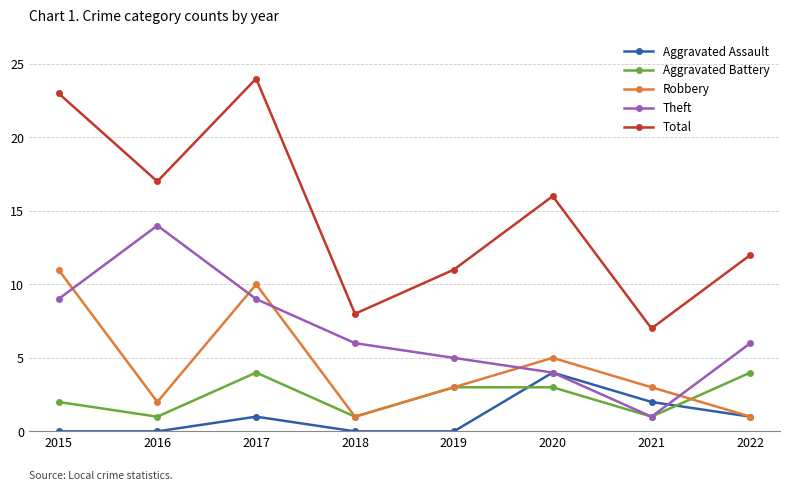

Reading left to right, extract all data points from this chart.

Aggravated Assault: 0	0	1	0	0	4	2	1
Aggravated Battery: 2	1	4	1	3	3	1	4
Robbery: 11	2	10	1	3	5	3	1
Theft: 9	14	9	6	5	4	1	6
Total: 23	17	24	8	11	16	7	12